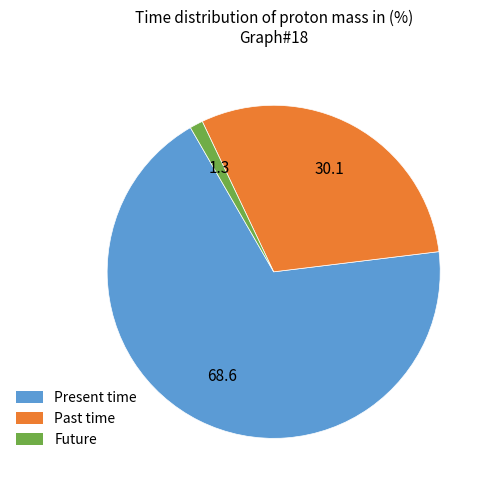

Combined, do Future and Past time account for over 50%?

No